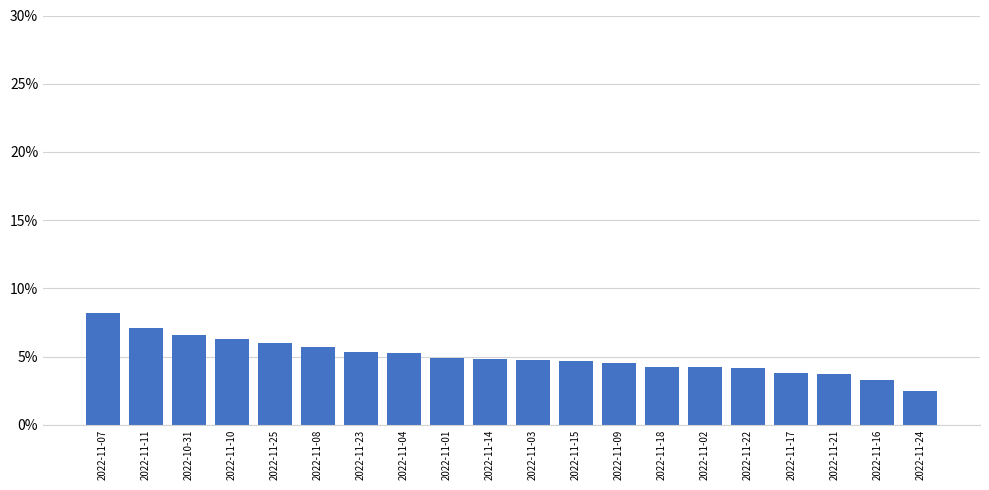

Which label corresponds to the smallest value in the chart?

2022-11-24